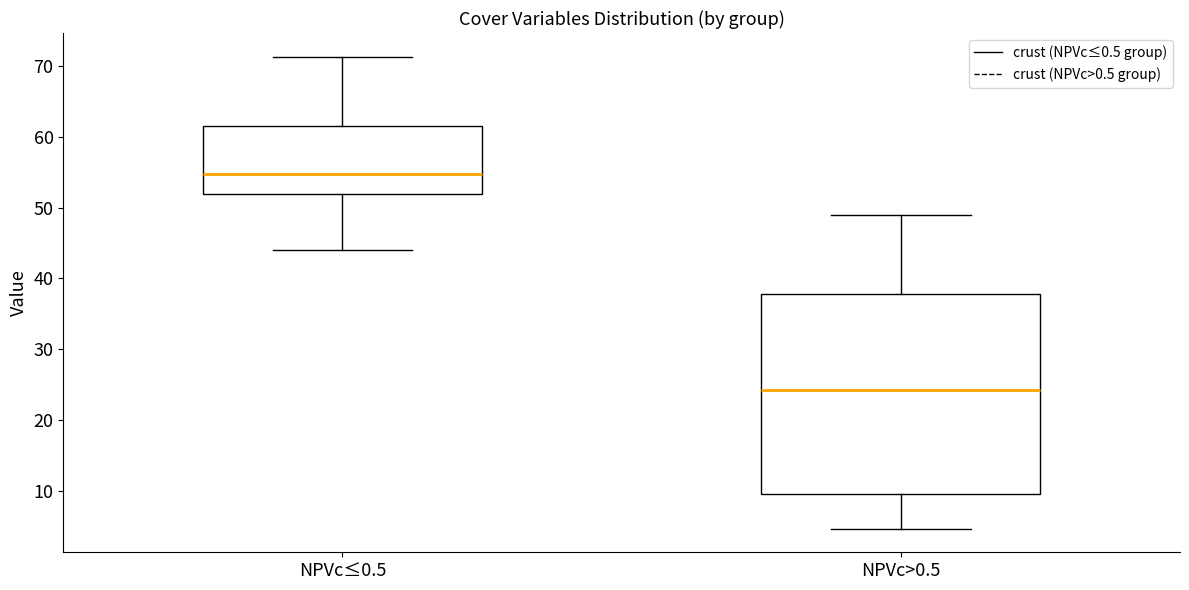

Comparing the boxes themselves (not the whiskers), which one is the tallest?

NPVc>0.5